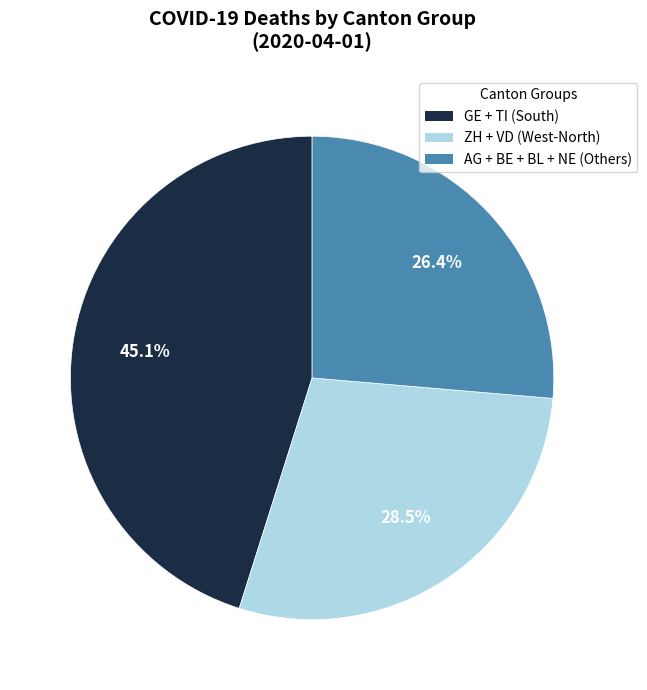

How many segments does this pie chart have?

3